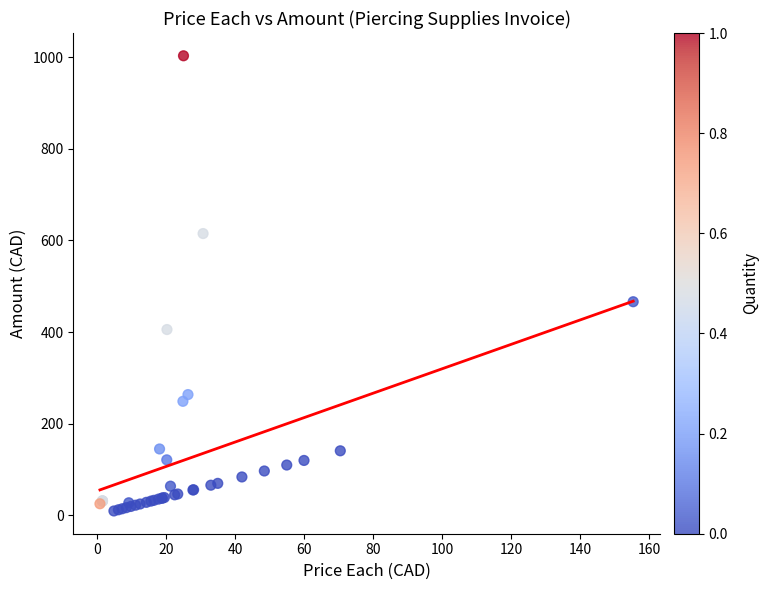

What Y value in the scatter plot is closest to 506?

466.3